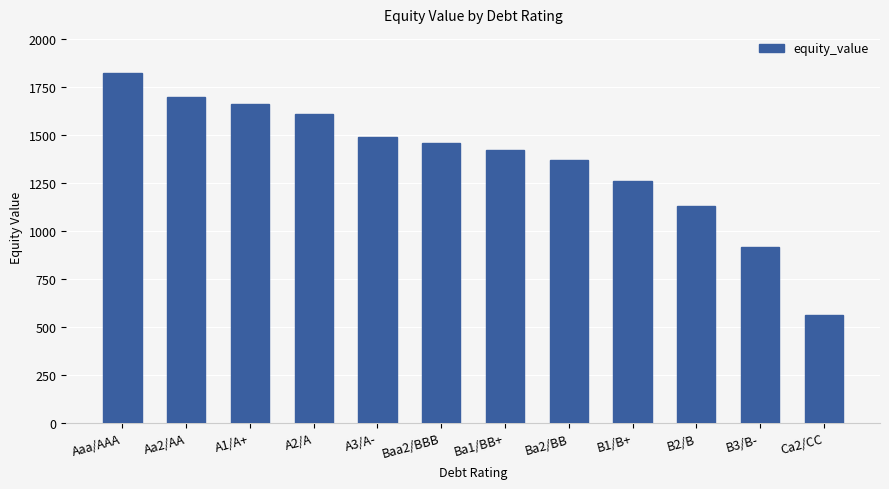

At which category does the chart reach its minimum across all series?

Ca2/CC